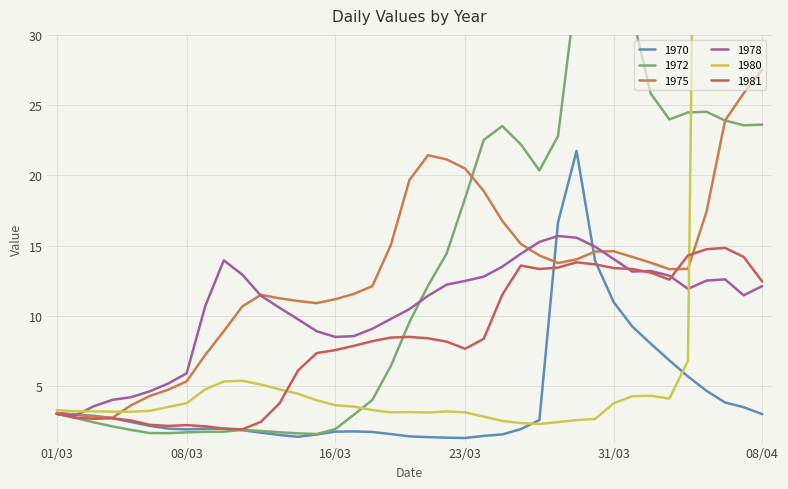

What is the difference between the 1975 values at 22/03 and 17/03?

9.6